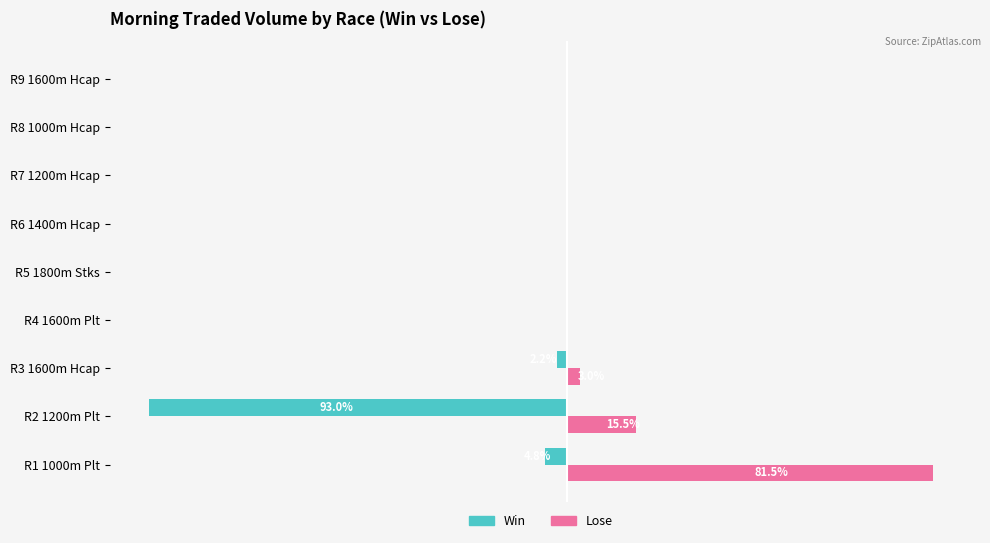

What are all the series names shown in the legend?

Win, Lose